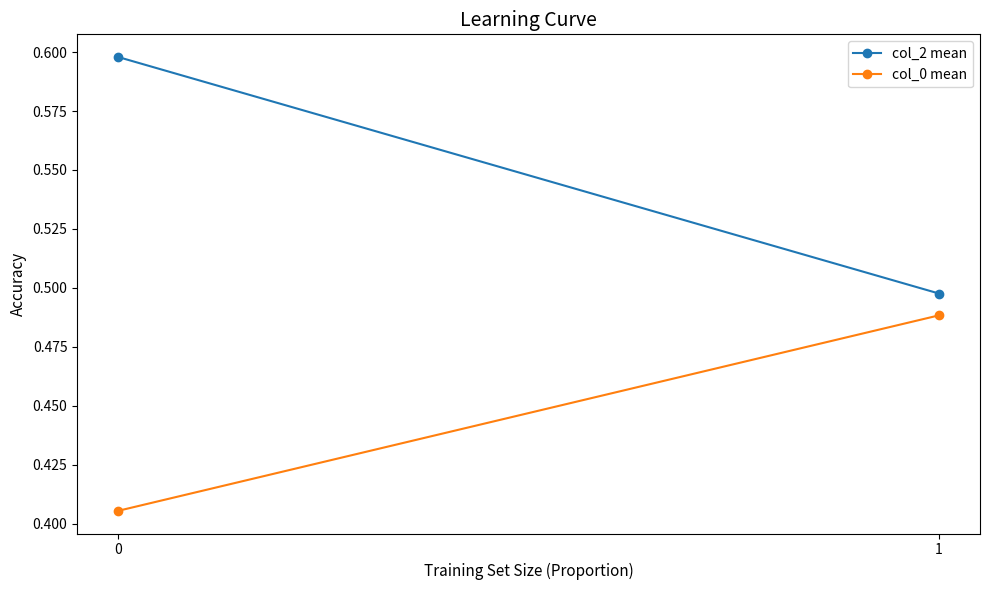

What is the value of the col_2 mean point at the 1st from the left?

0.6